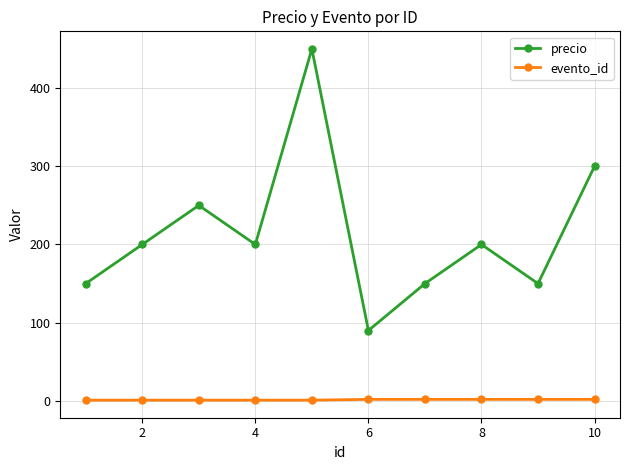

Which series has the largest total across all categories?

precio